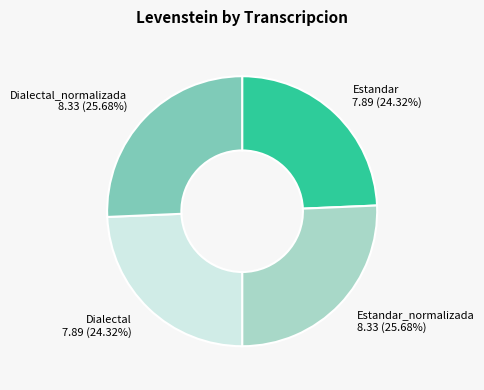

To the nearest percent, what percentage of the pie is Dialectal_normalizada?

26%